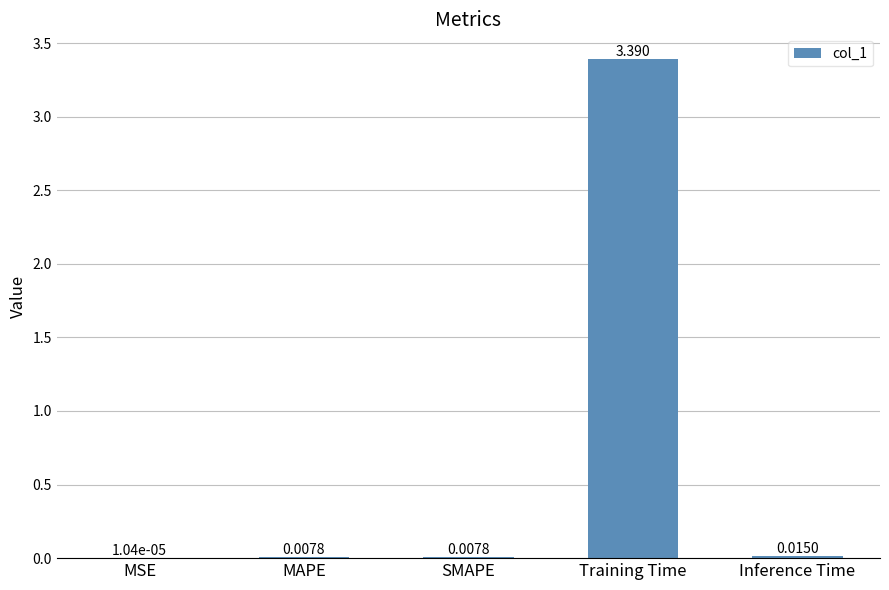

At which label is the value closest to 1?

Inference Time